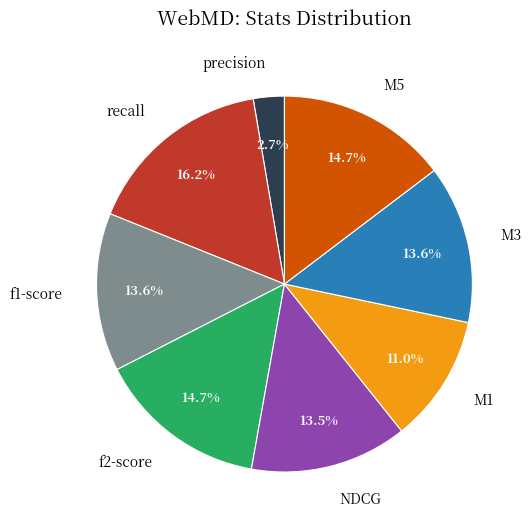

Is there any slice that represents more than half of the pie?

No